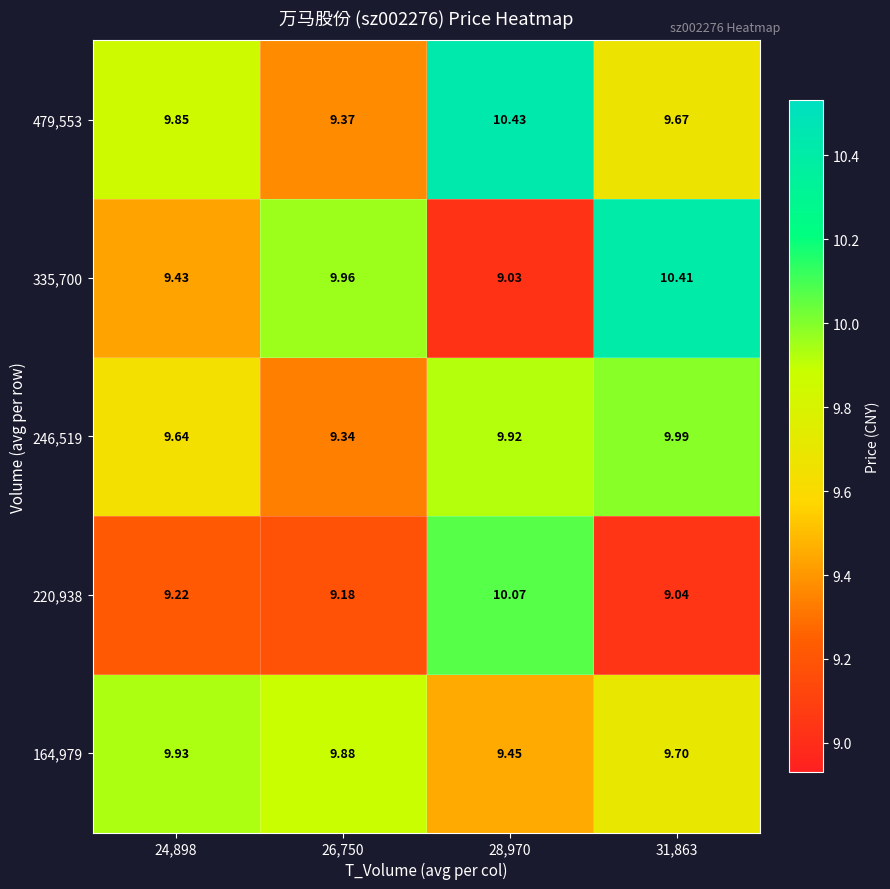

What is the maximum value shown in the chart?

10.4